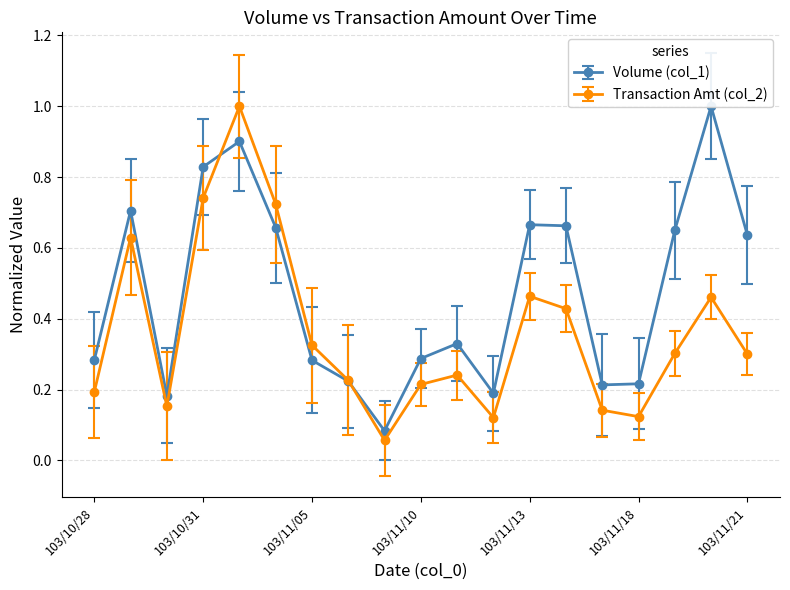

Which series changed the most between 103/10/30 and 103/11/19?

Volume (col_1)